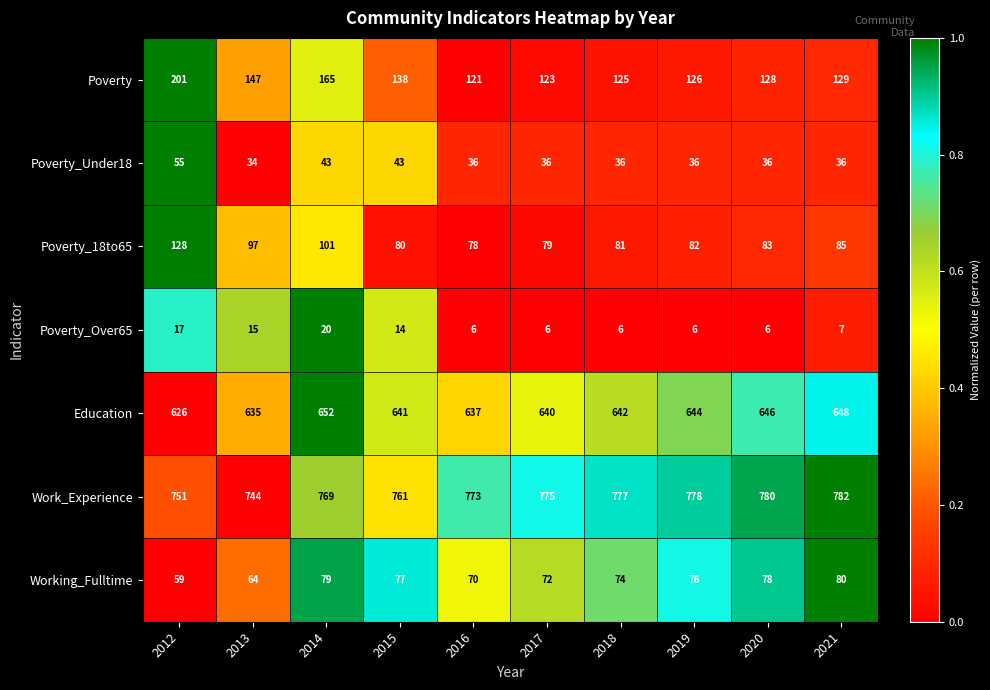

True or false: Work_Experience has a value of 1142 at 2021.

False